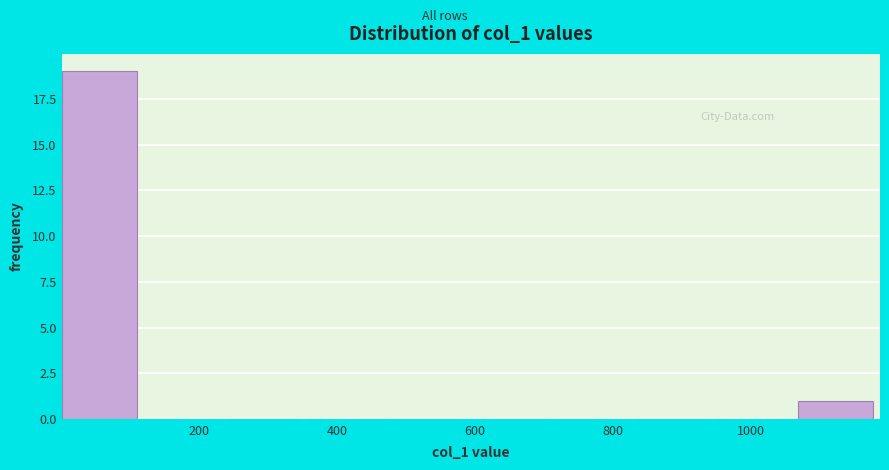

Which range on the x-axis has the tallest bar?

0 to 120